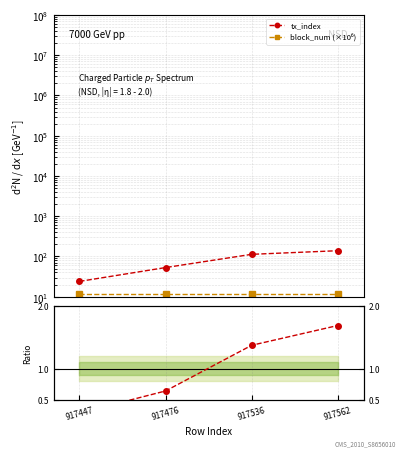

True or false: tx_index and block_num (×10⁶) intersect in this chart.

False